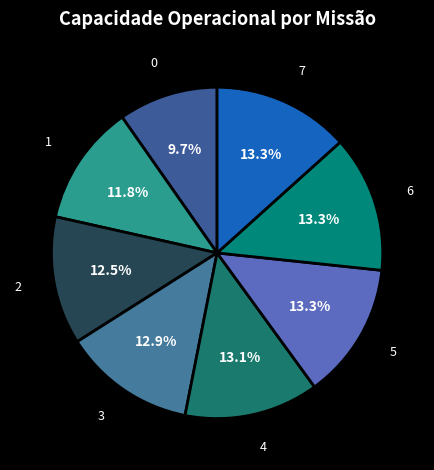

Count the number of slices in the pie.

8